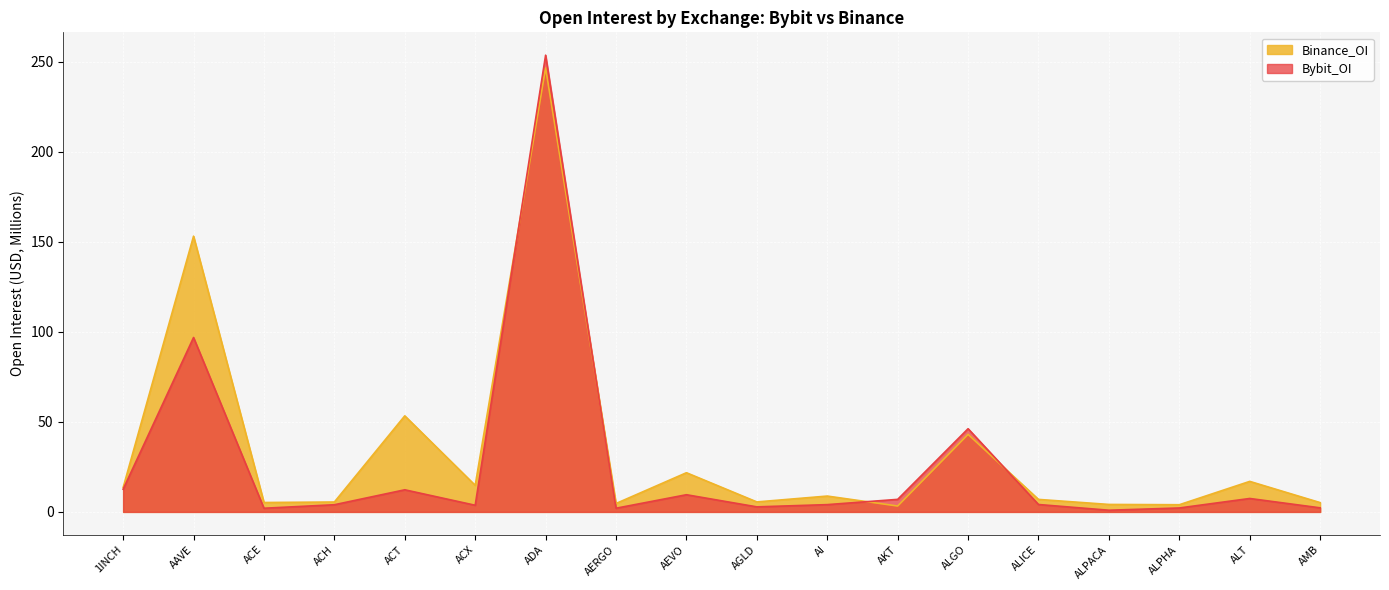

What is the highest value of the Binance_OI series?

246.6